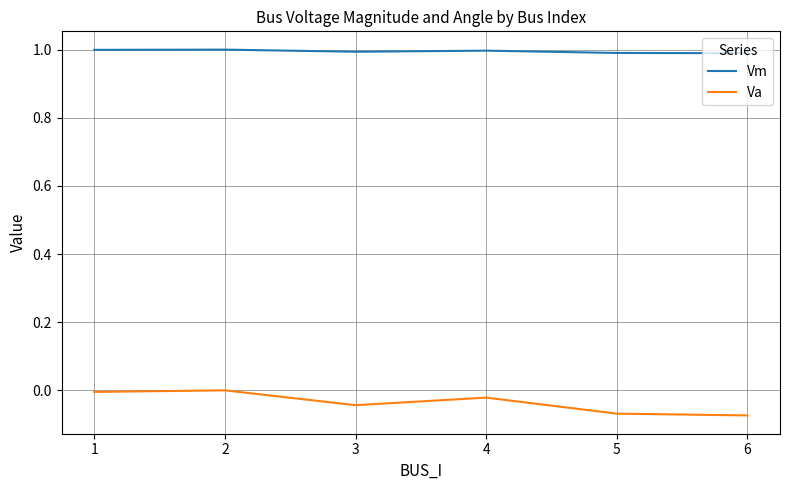

At how many categories does at least one series exceed 0?

6